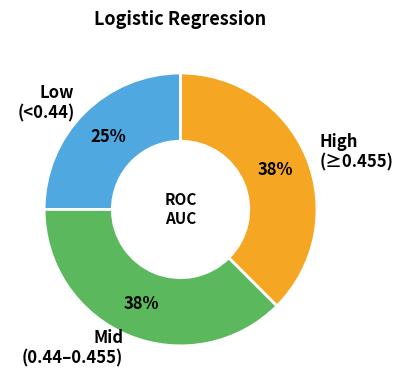

What percentage is the Low (<0.44) slice, to the nearest percent?

25%